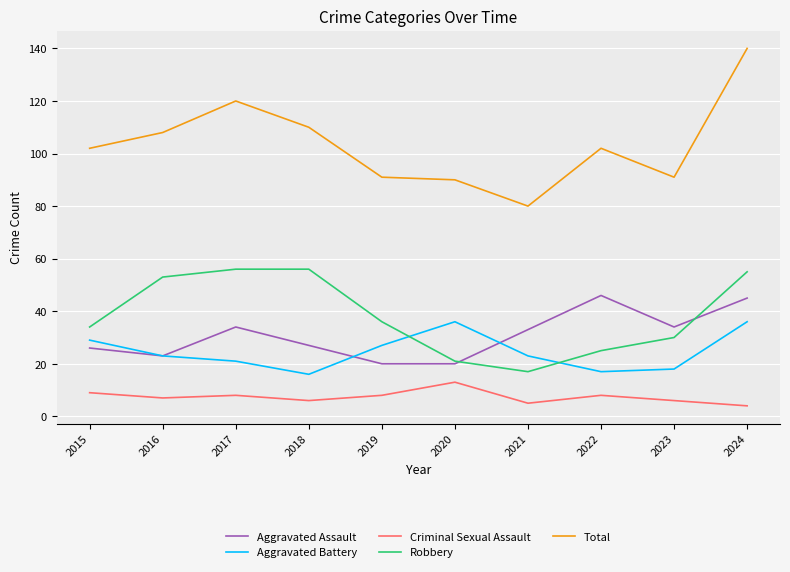

Reading right to left, extract all data points from this chart.

Aggravated Assault: 2024=45	2023=34	2022=46	2021=33	2020=20	2019=20	2018=27	2017=34	2016=23	2015=26
Aggravated Battery: 2024=36	2023=18	2022=17	2021=23	2020=36	2019=27	2018=16	2017=21	2016=23	2015=29
Criminal Sexual Assault: 2024=4	2023=6	2022=8	2021=5	2020=13	2019=8	2018=6	2017=8	2016=7	2015=9
Robbery: 2024=55	2023=30	2022=25	2021=17	2020=21	2019=36	2018=56	2017=56	2016=53	2015=34
Total: 2024=140	2023=91	2022=102	2021=80	2020=90	2019=91	2018=110	2017=120	2016=108	2015=102